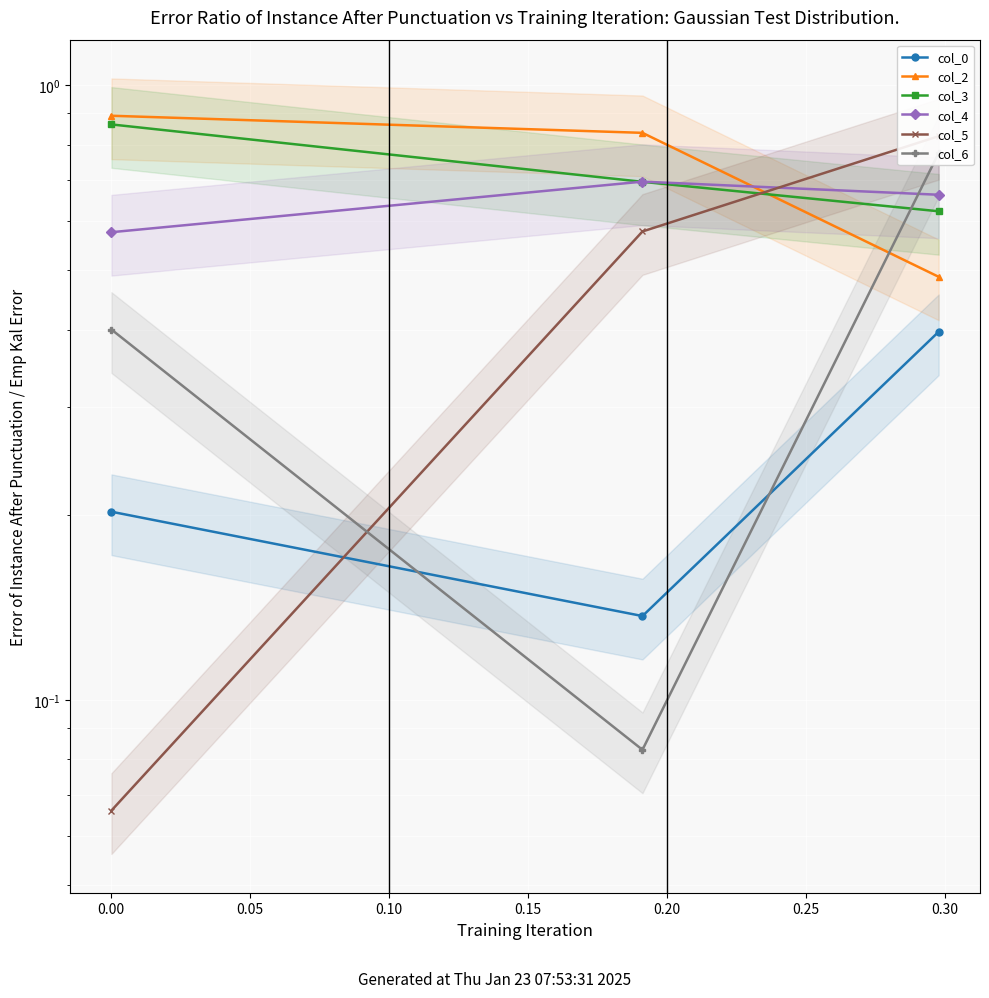

What is the difference between the maximum and minimum values in the col_4 series?

0.1